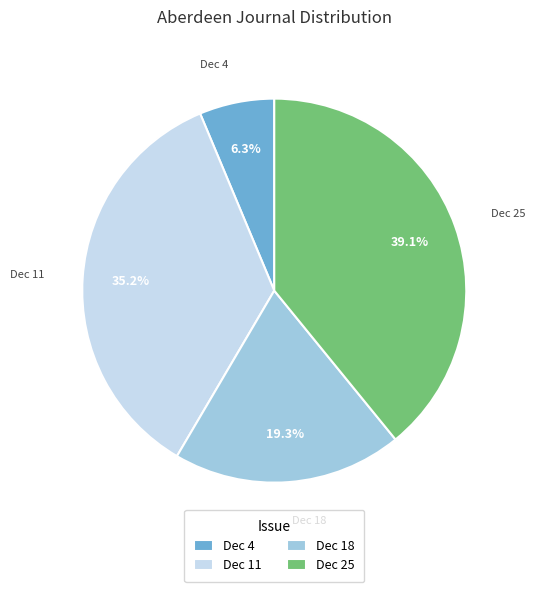

Which slice is the largest?

Dec 25